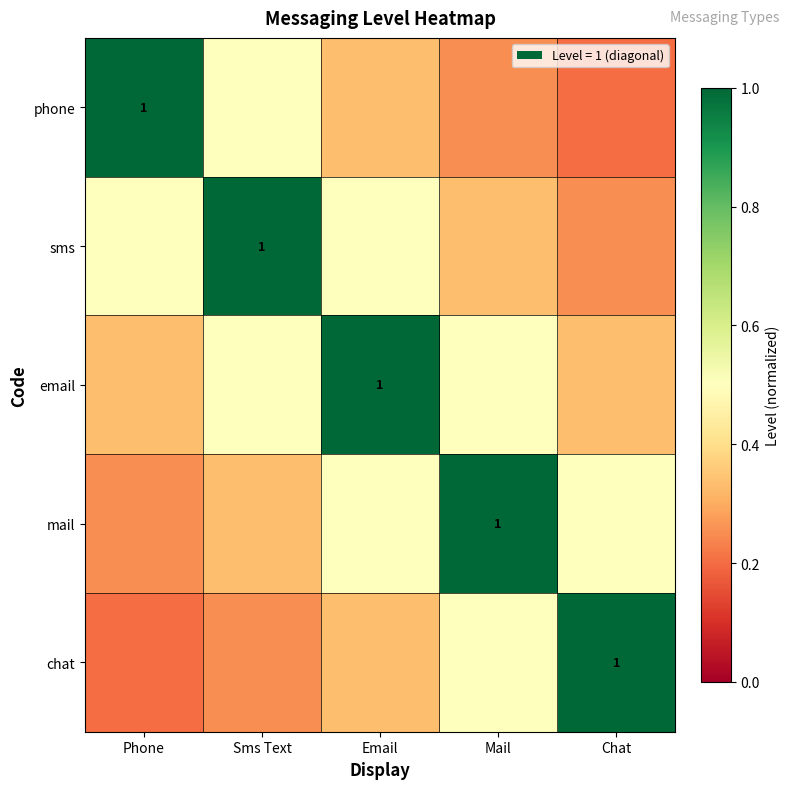

What is the average value of the mail series?

0.5